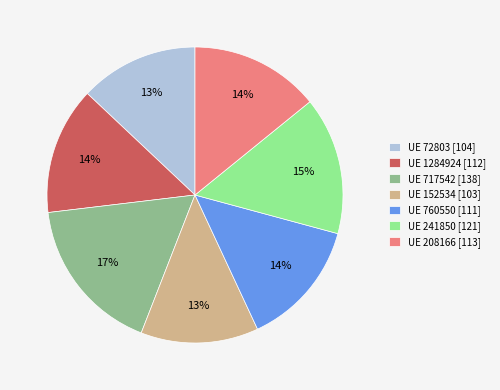

How many slices are in this pie chart?

7